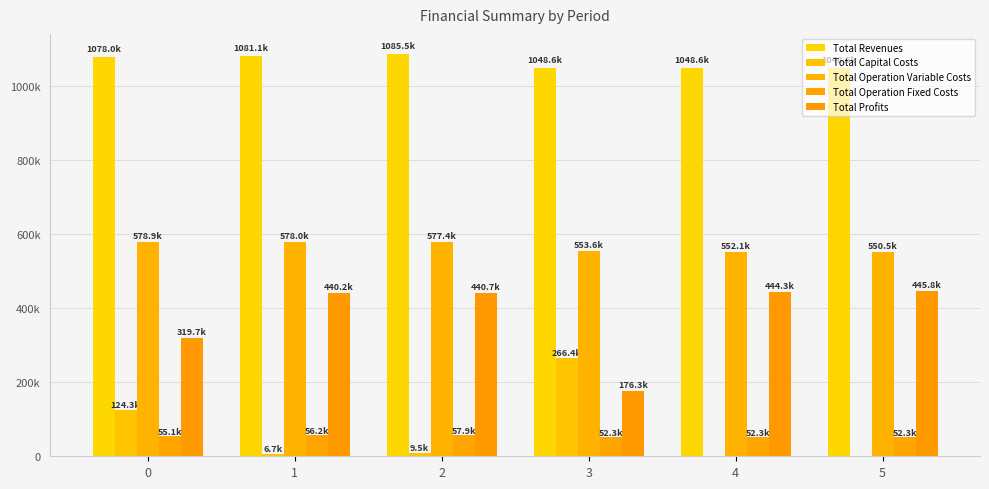

Between 1 and 5, which series saw the biggest shift?

Total Revenues